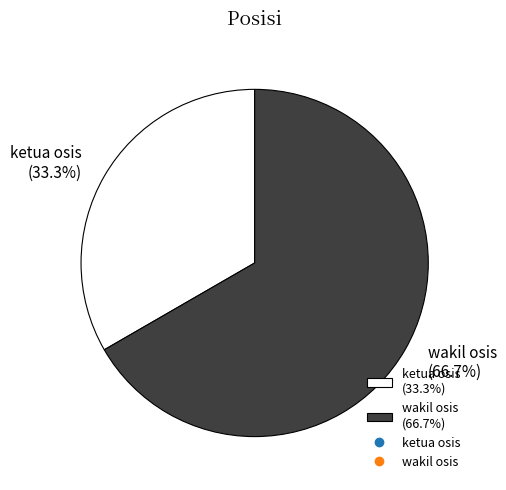

Which slice is the smallest?

ketua osis